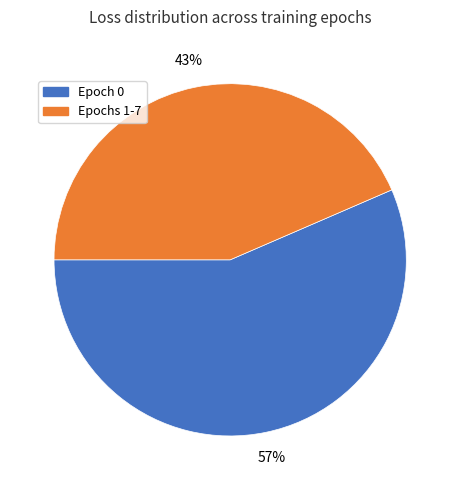

To the nearest percent, what is the average slice percentage?

50%